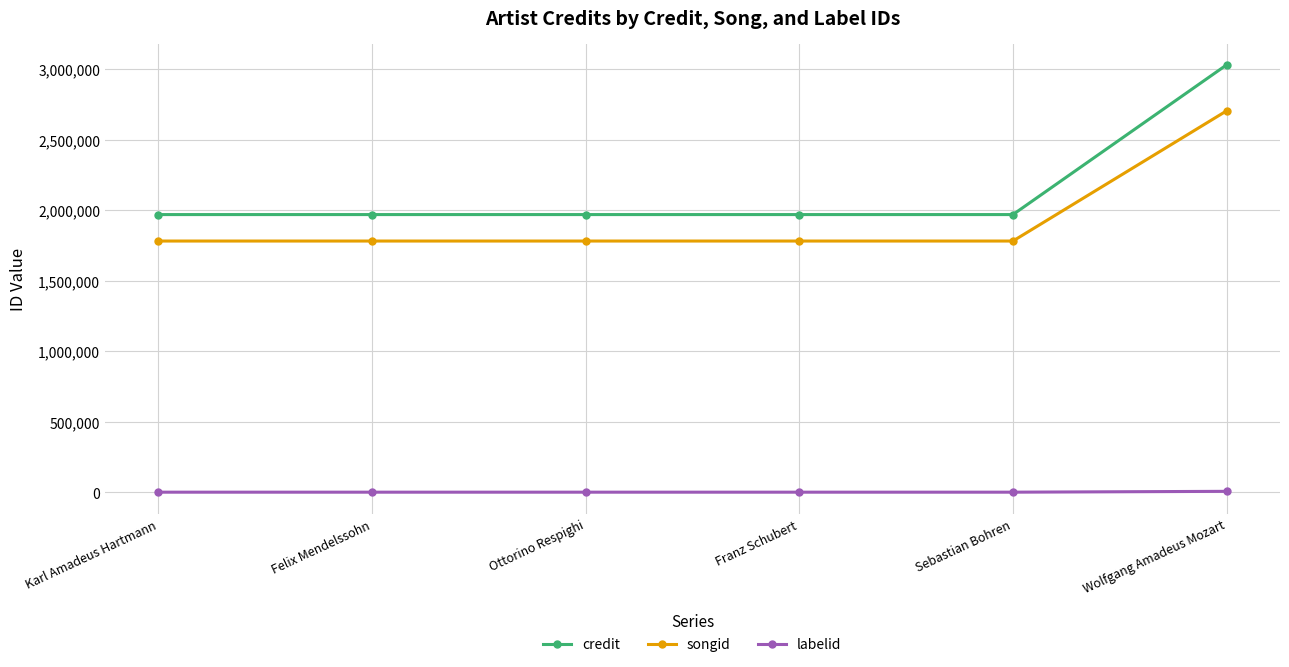

Between Franz Schubert and Wolfgang Amadeus Mozart, which series saw the biggest shift?

credit